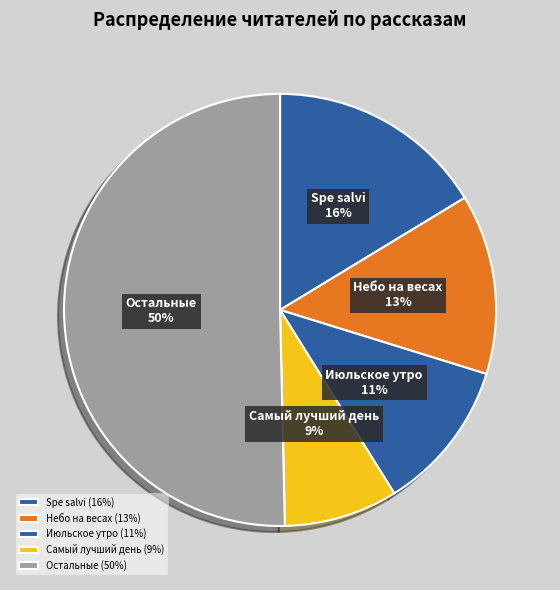

Is Небо на весах the majority of the pie?

No